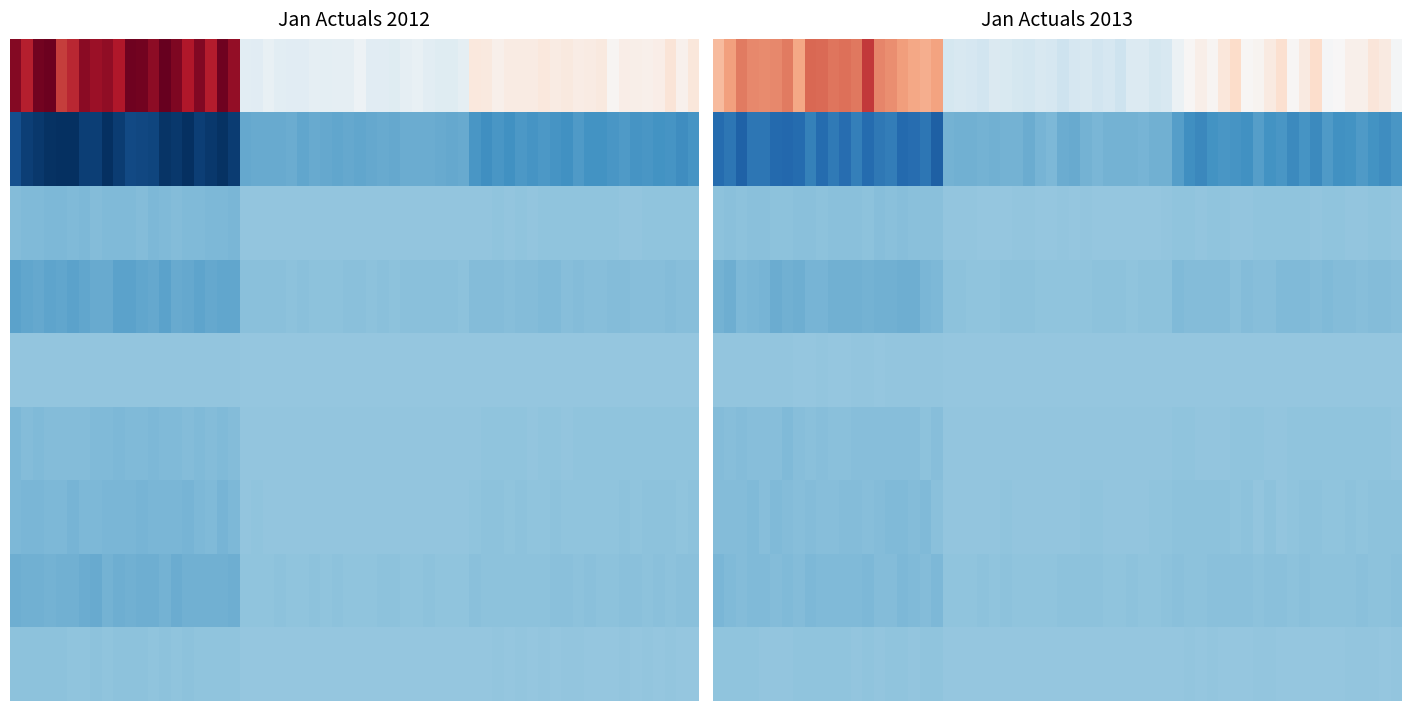

How many data points in Cost of Goods Sold are less than -15174996?

1